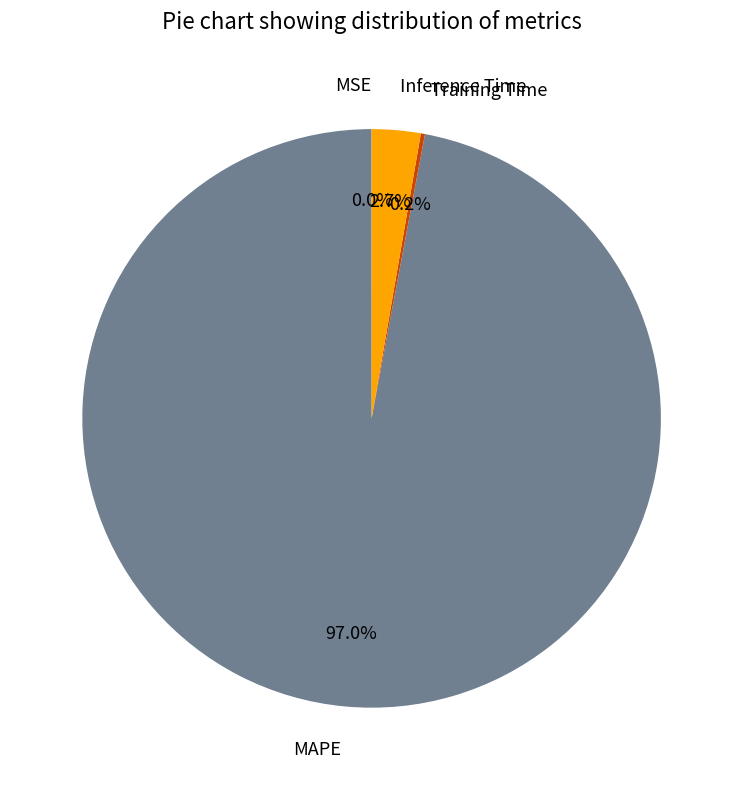

True or false: MAPE accounts for 97% of the total.

True